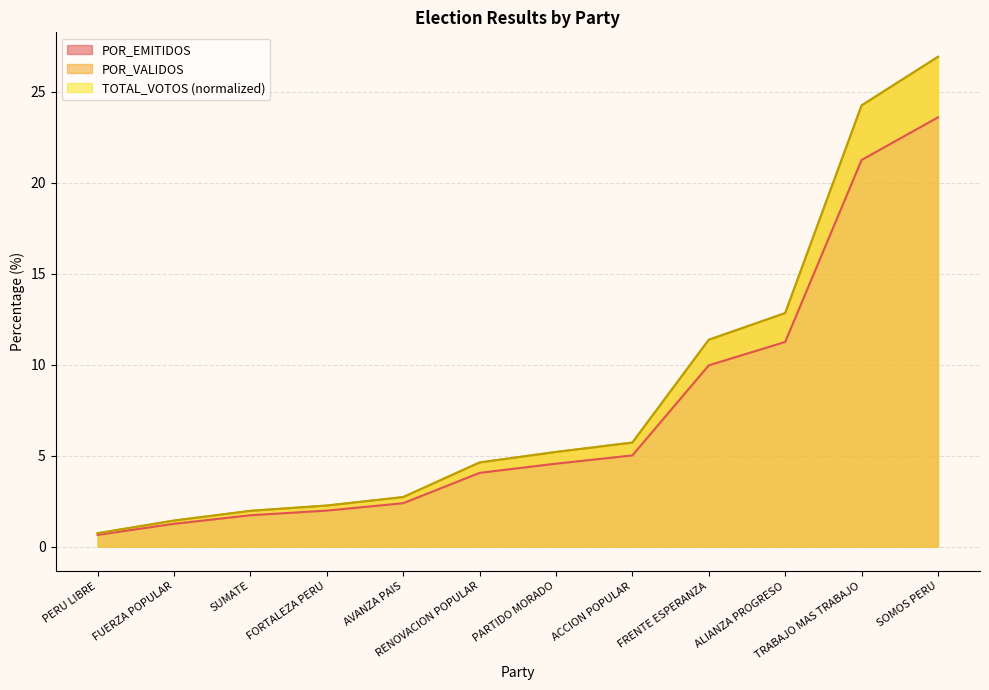

True or false: POR_EMITIDOS has more than 1 points higher than both neighbors.

False